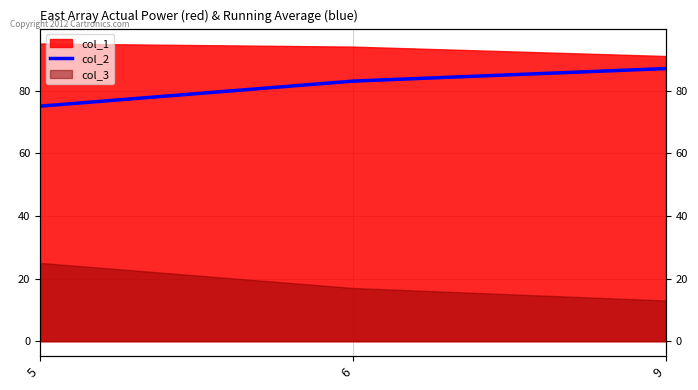

List the labels in order of value, largest first.

9, 6, 5